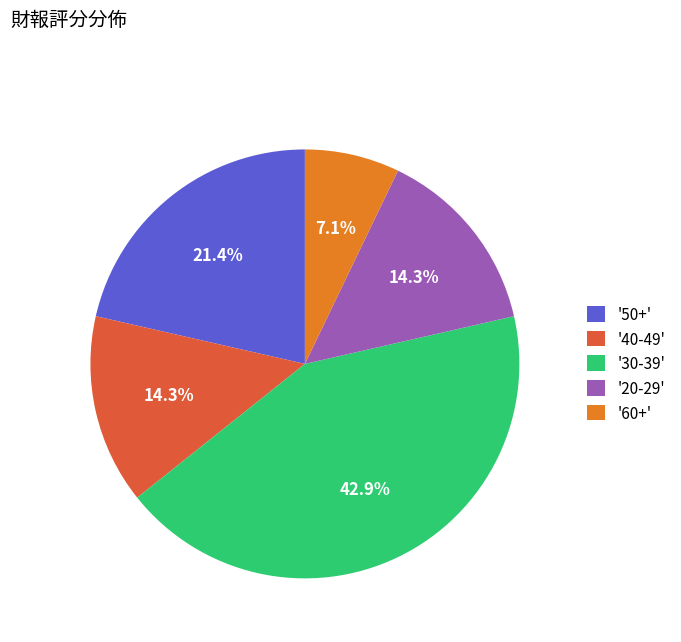

Combined, do '50+' and '20-29' account for over 50%?

No